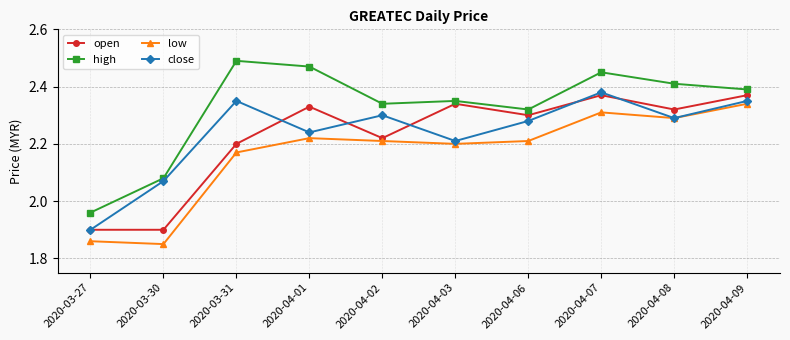

In open, how many points are higher than both neighbors (excluding endpoints)?

3